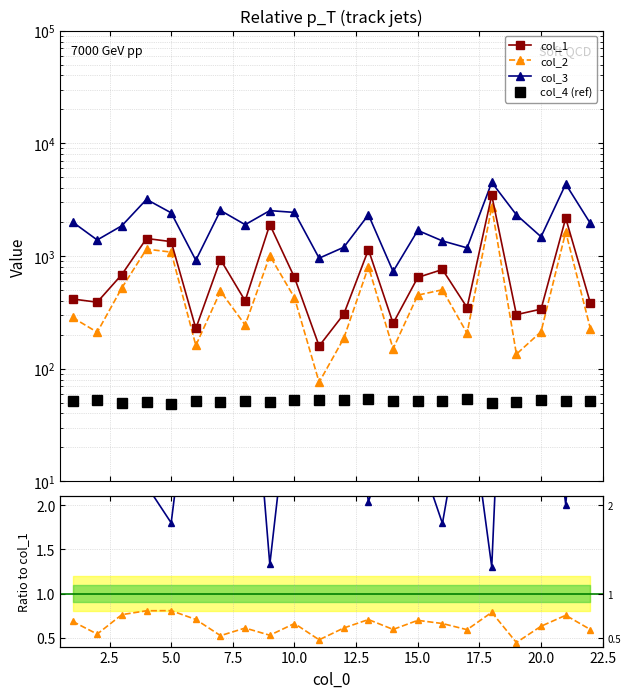

Which label corresponds to the smallest value in the chart?

5